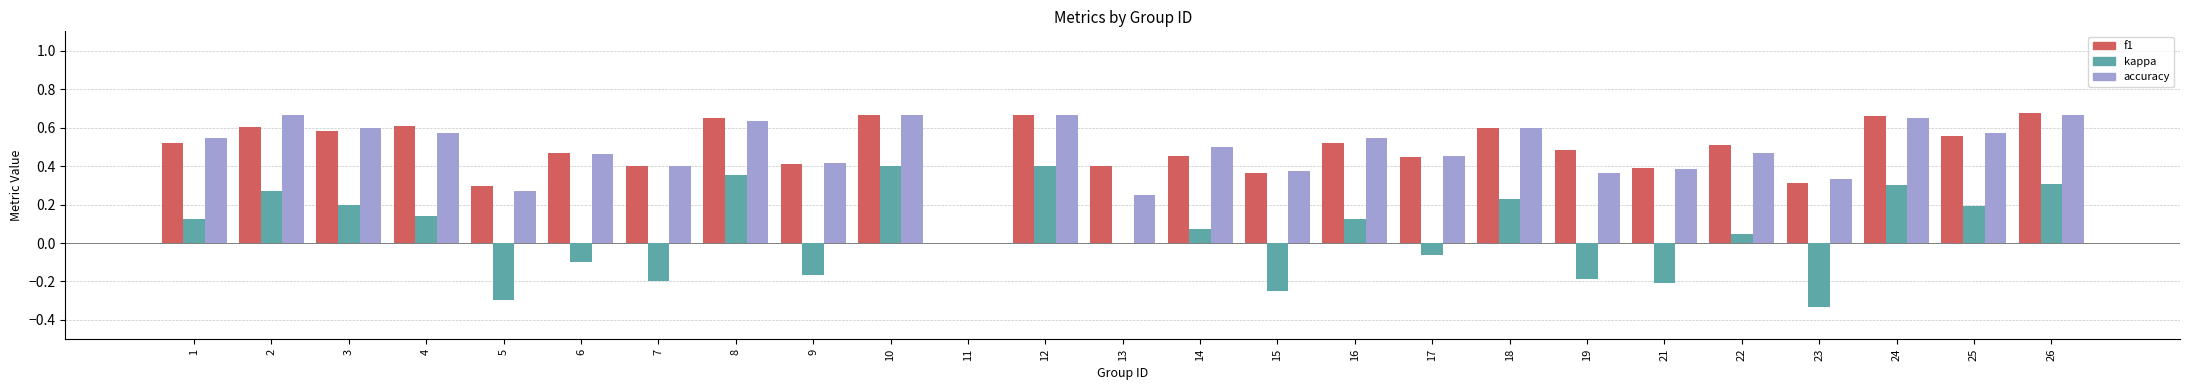

Which series changed the most between 8 and 11?

f1